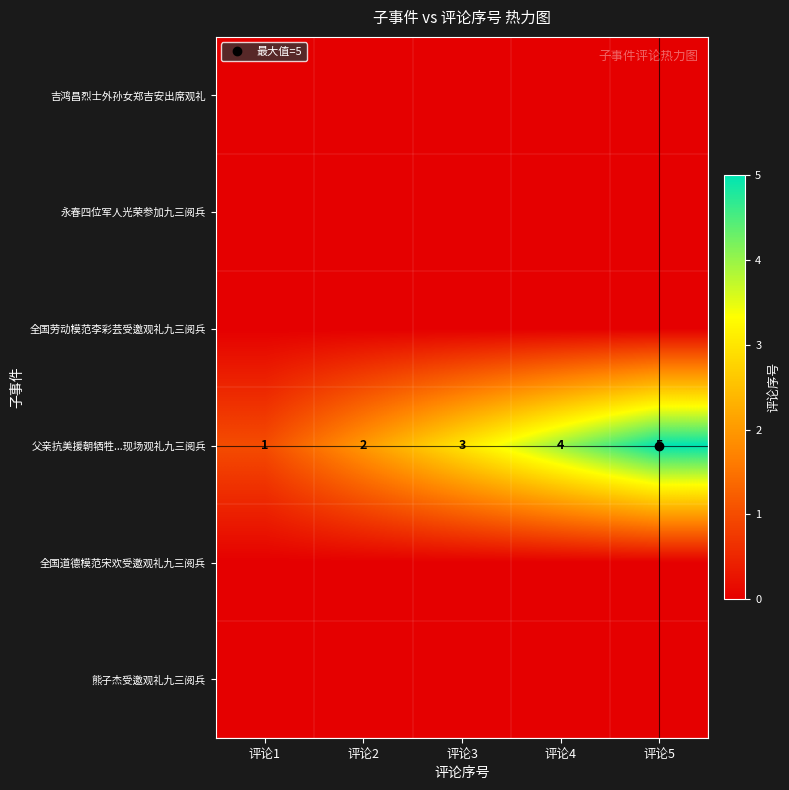

At how many categories does at least one series exceed 2?

3